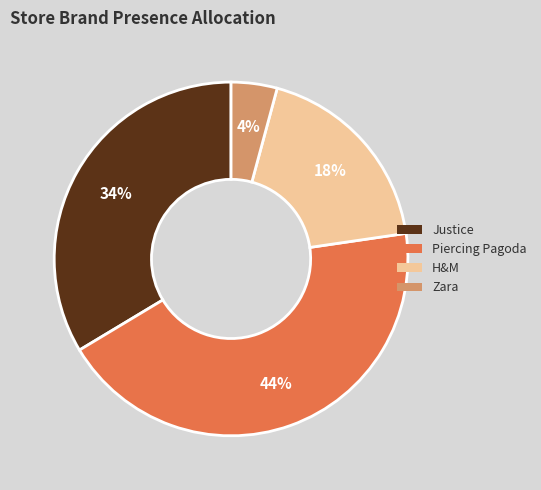

To the nearest percent, what is the average slice percentage?

25%